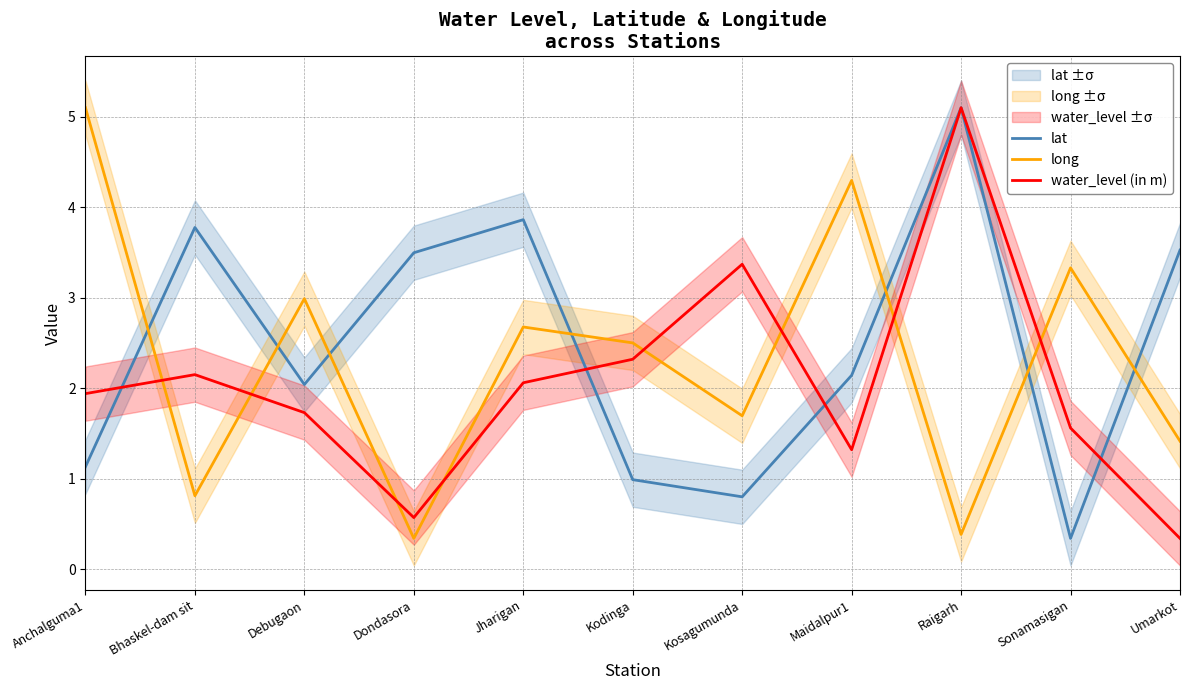

What is the minimum value shown in the chart?

0.3